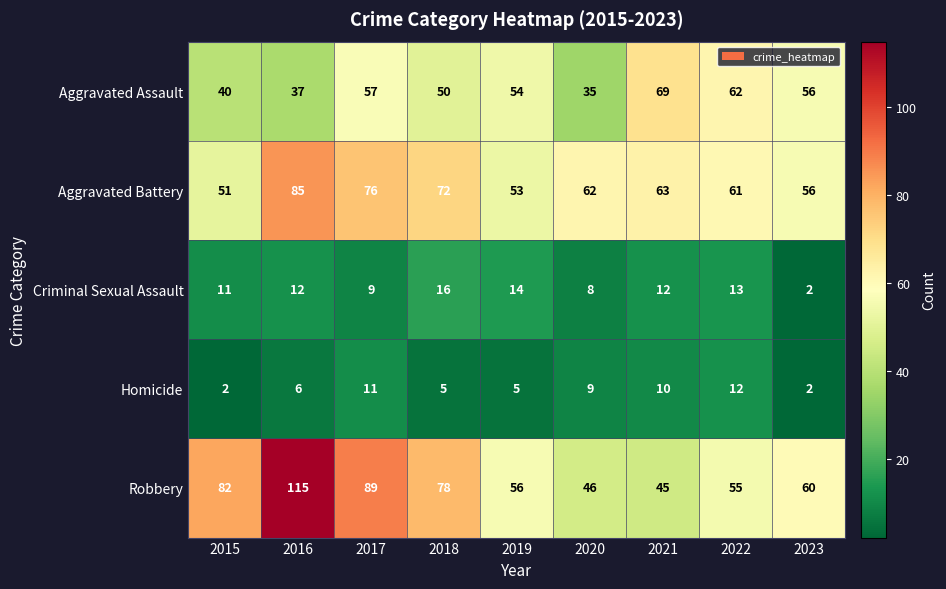

What is the spread (max minus min) of values at 2016?

109